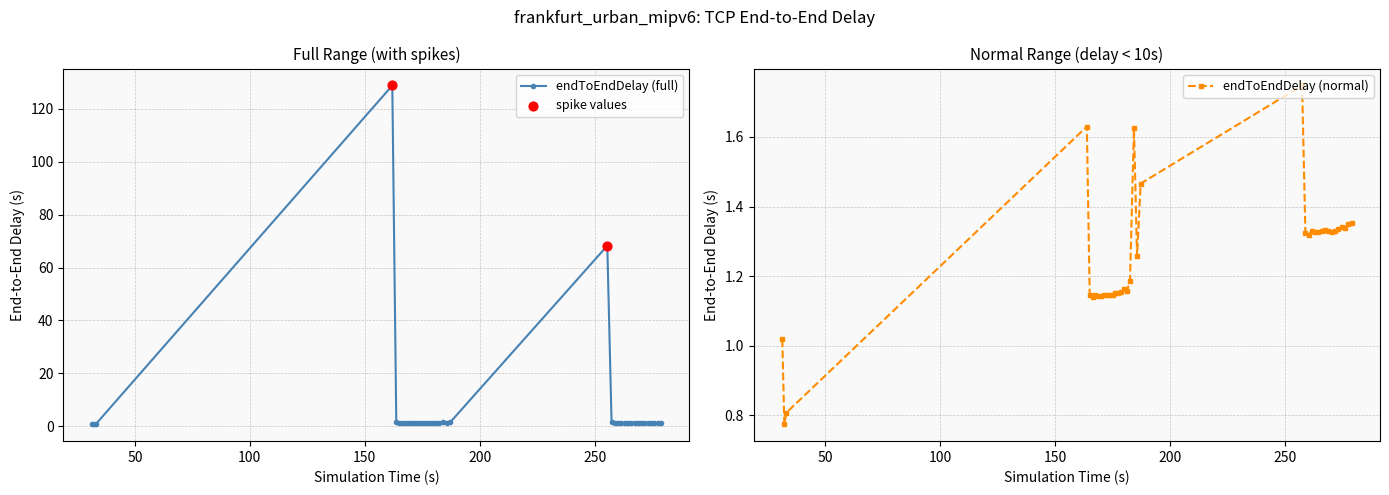

True or false: endToEndDelay (full) has more than 1 interior local peaks.

True